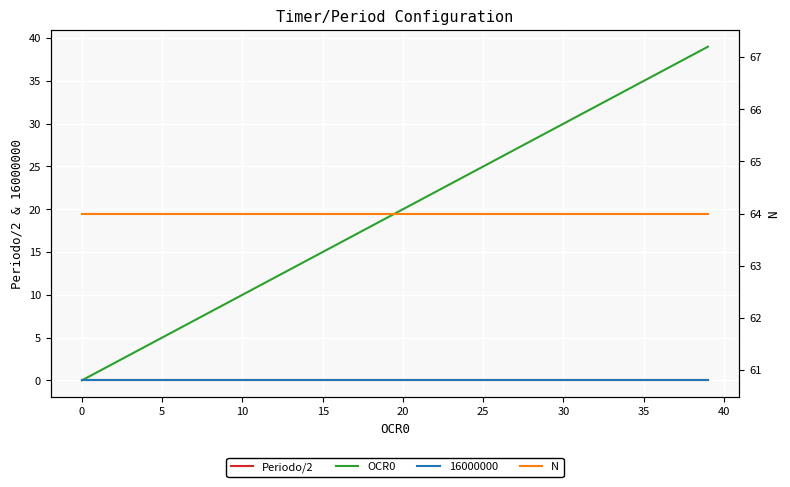

How many data points does each series have?

40